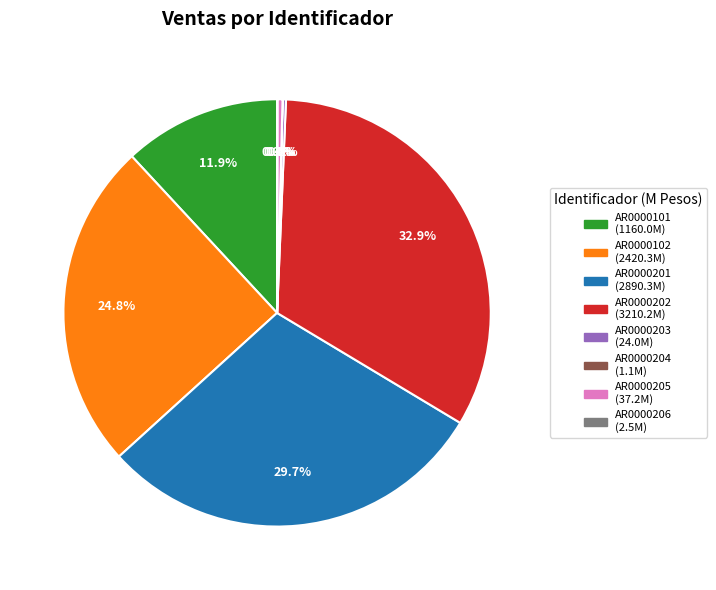

What portion of the pie excludes AR0000205?

99.6%